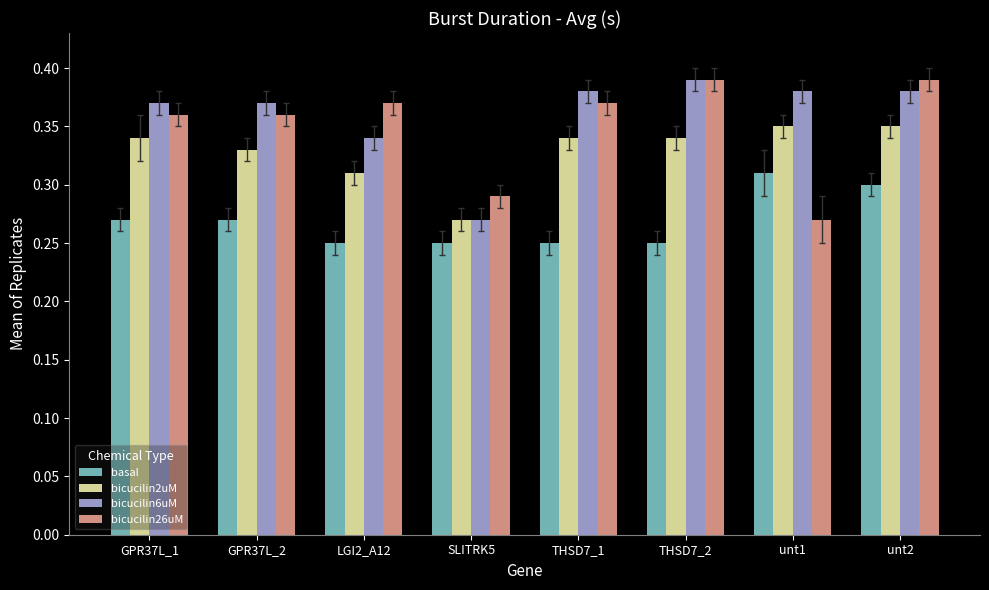

Count the bicucilin26uM values in the range 0 to 1.

8